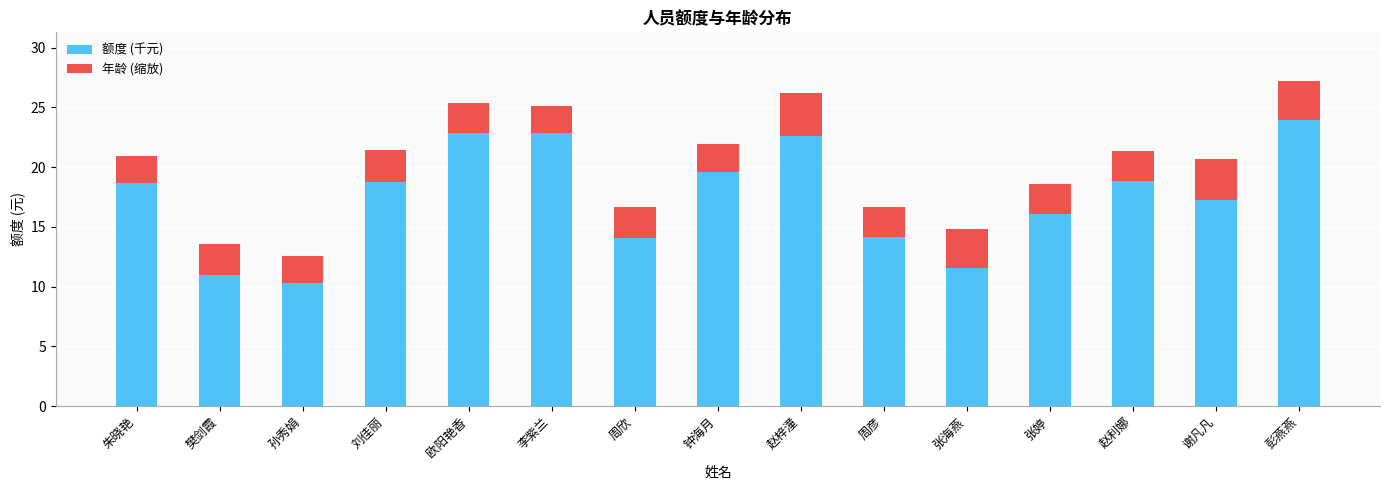

How many values in the 额度 (千元) series are below 18?

7